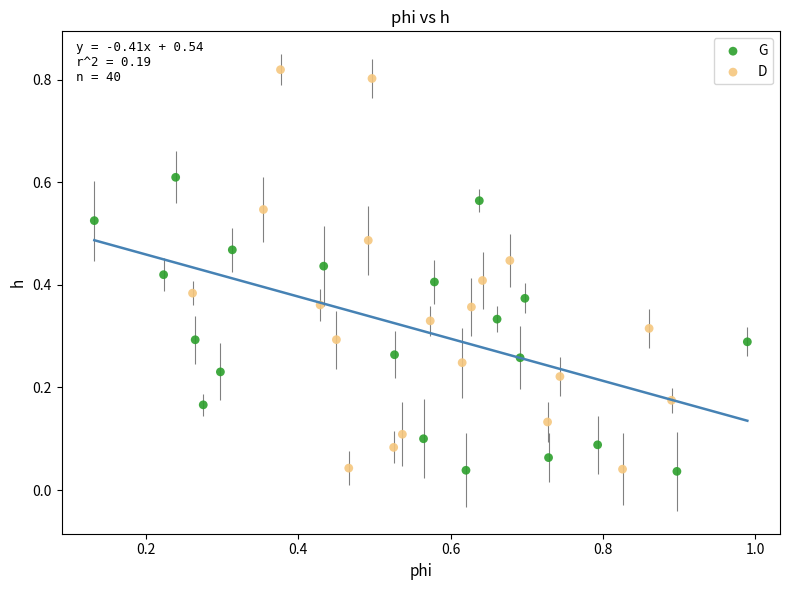

Which series has the widest spread of Y values?

D